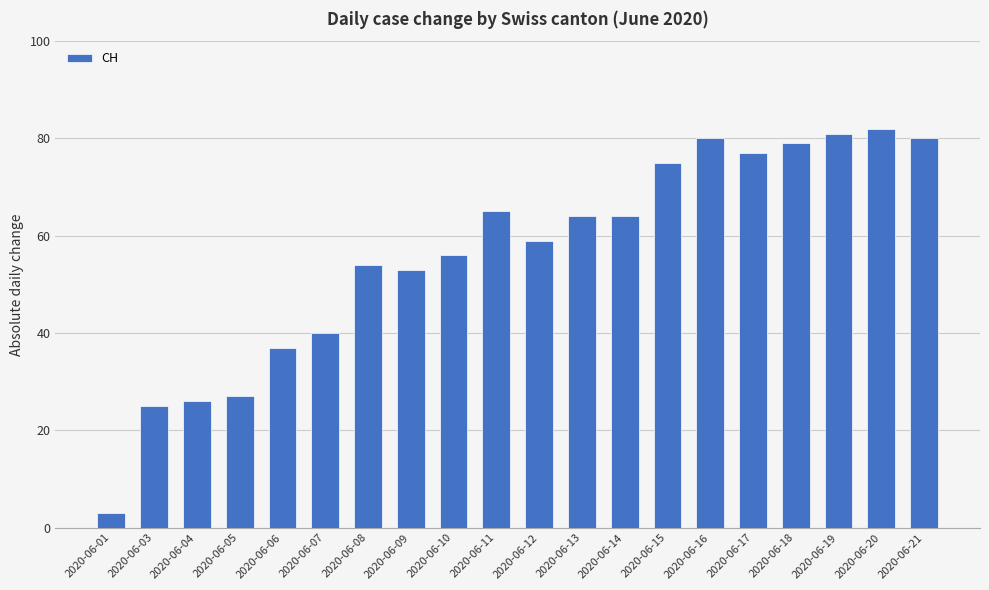

What is the approximate value at 2020-06-06, to the nearest 10?

40